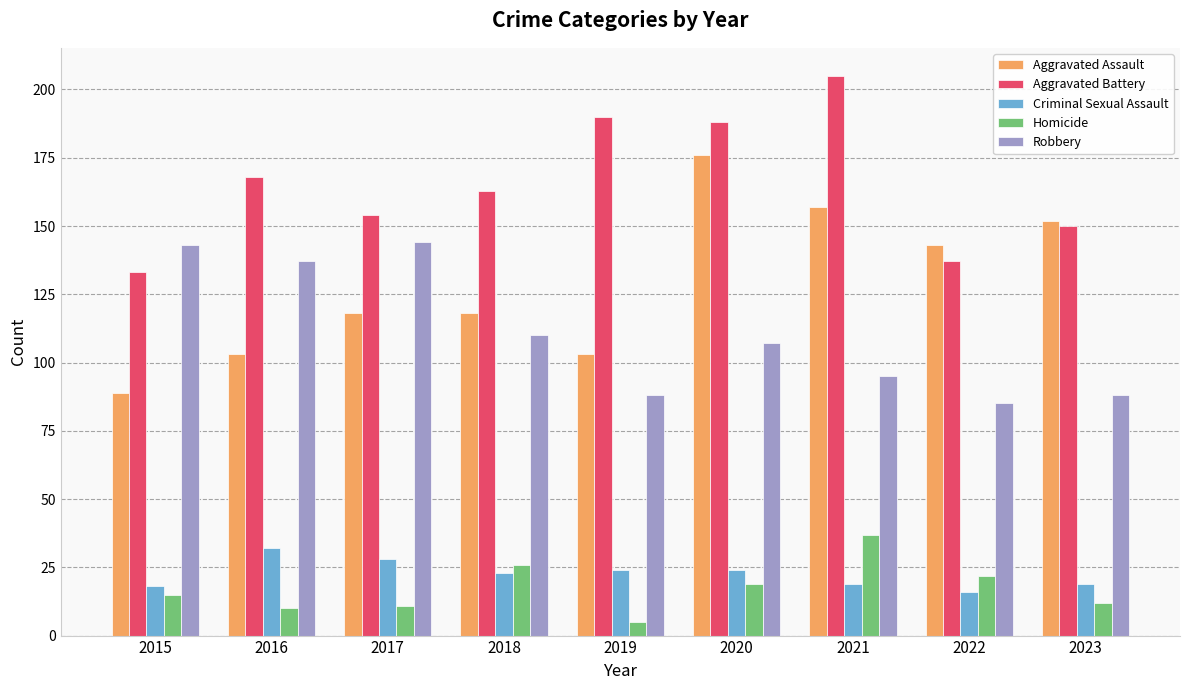

What is the sum of all Homicide values?

157